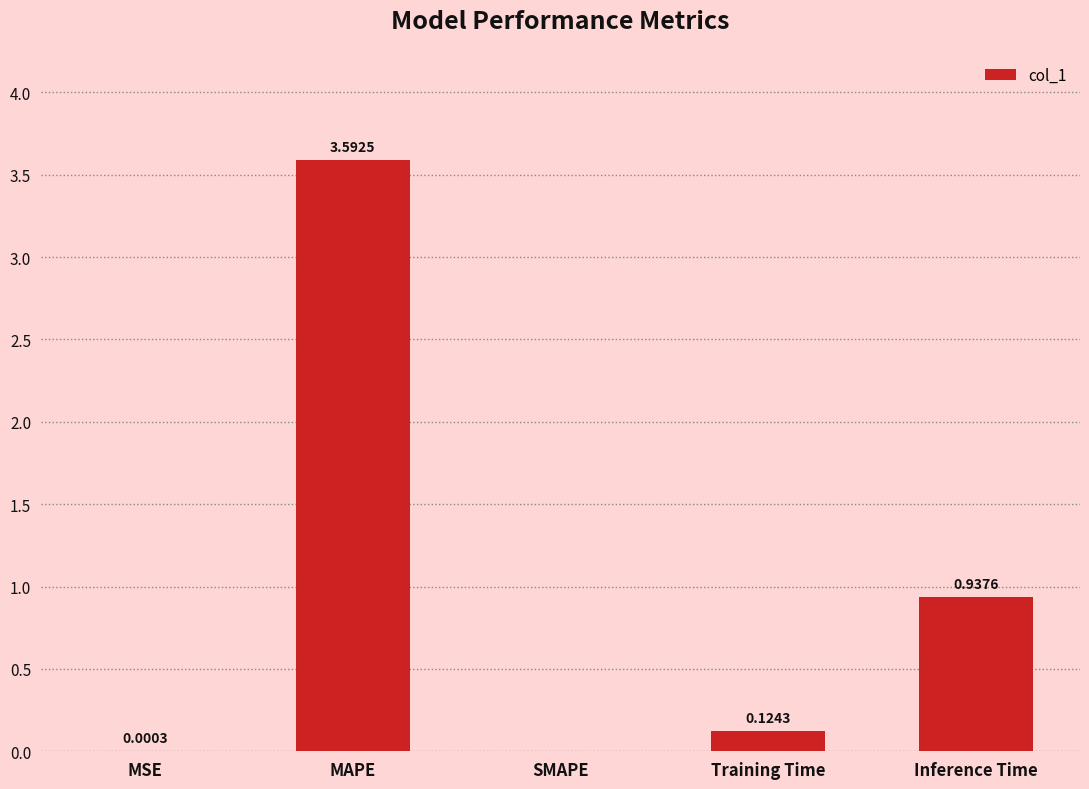

Which has a higher value, Training Time or MSE?

Training Time